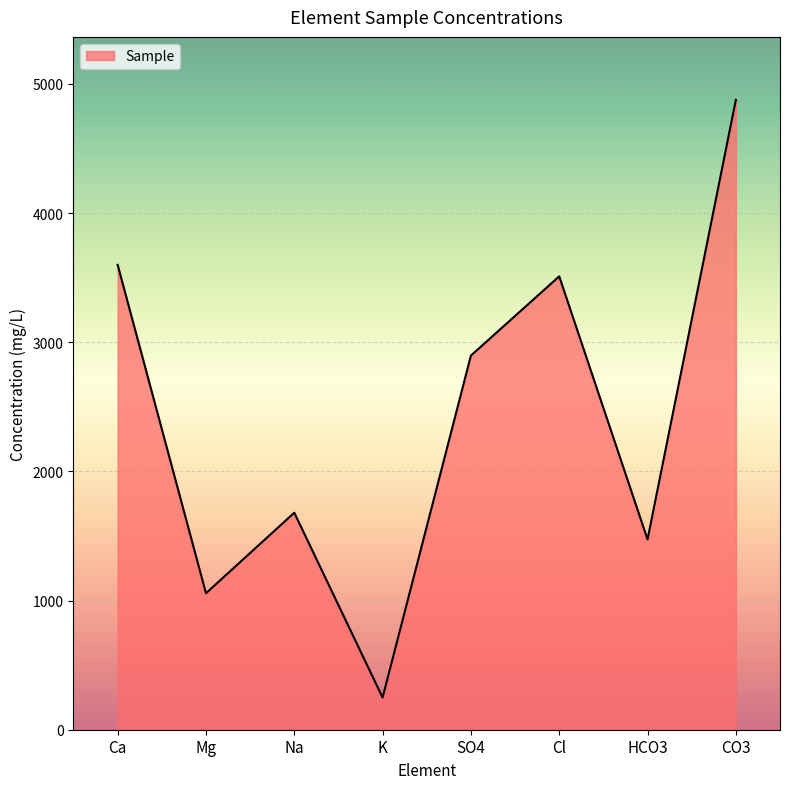

Reading left to right, transcribe all the data shown in this chart.

3598.9	1056.5	1680.1	249.1	2896.6	3510.0	1473.2	4876.2